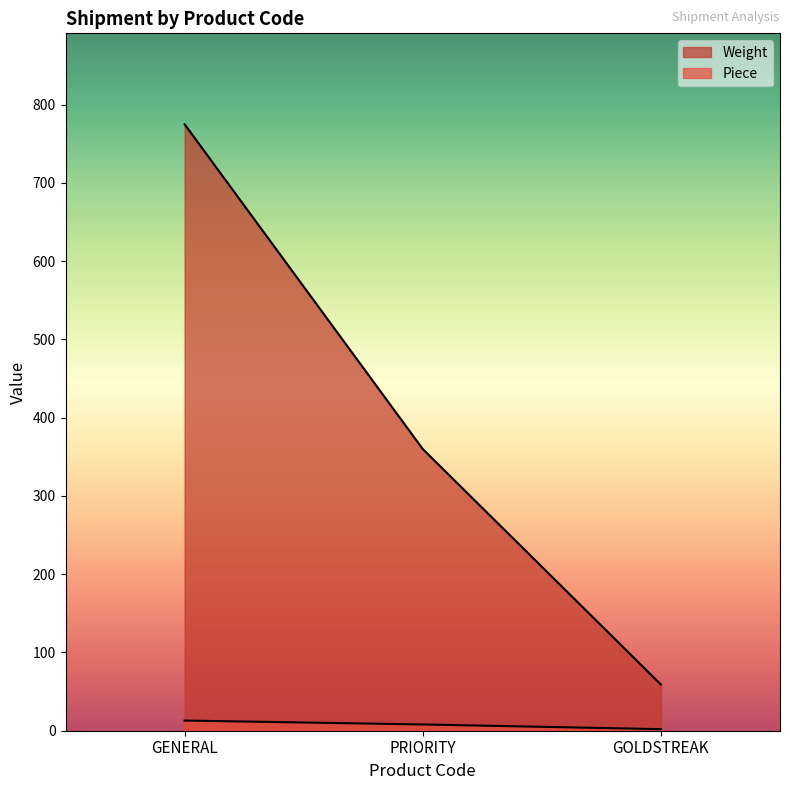

How many lines are shown in the chart?

2